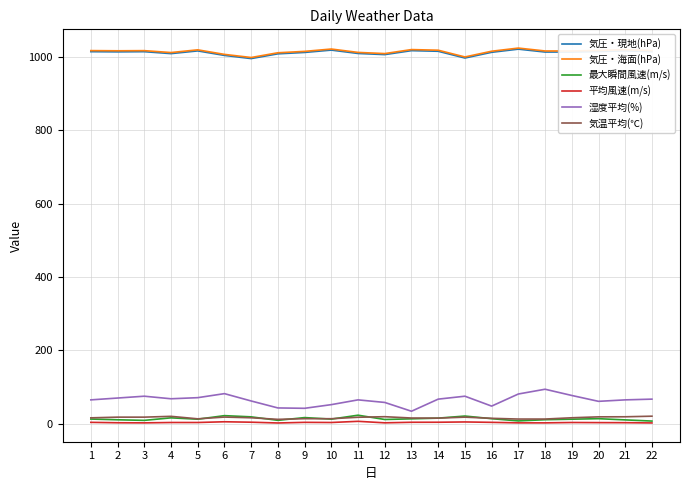

The value of 気圧・海面(hPa) at 11 is 1548.1. True or false?

False